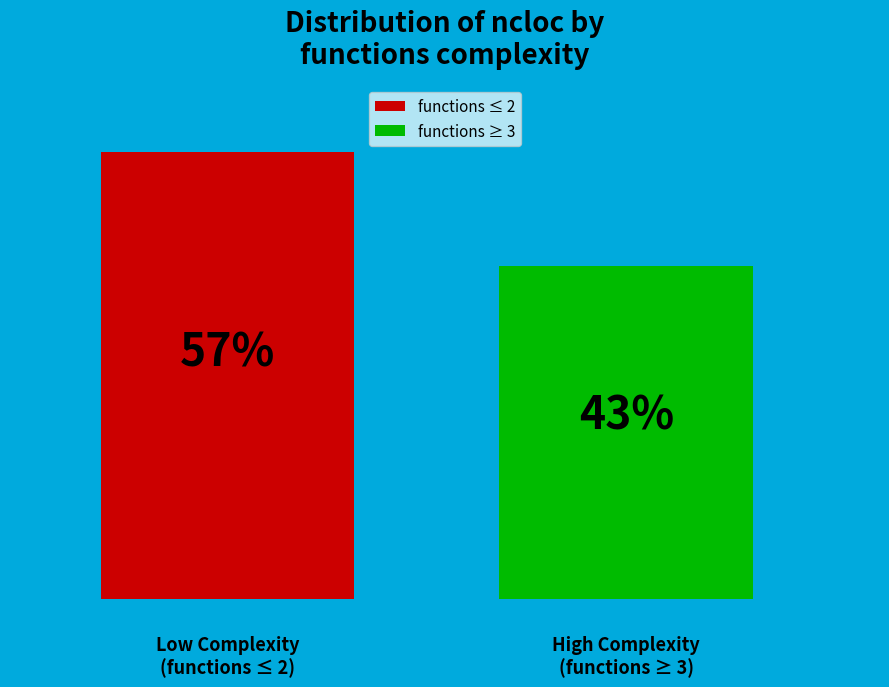

Does the chart contain any negative values?

No